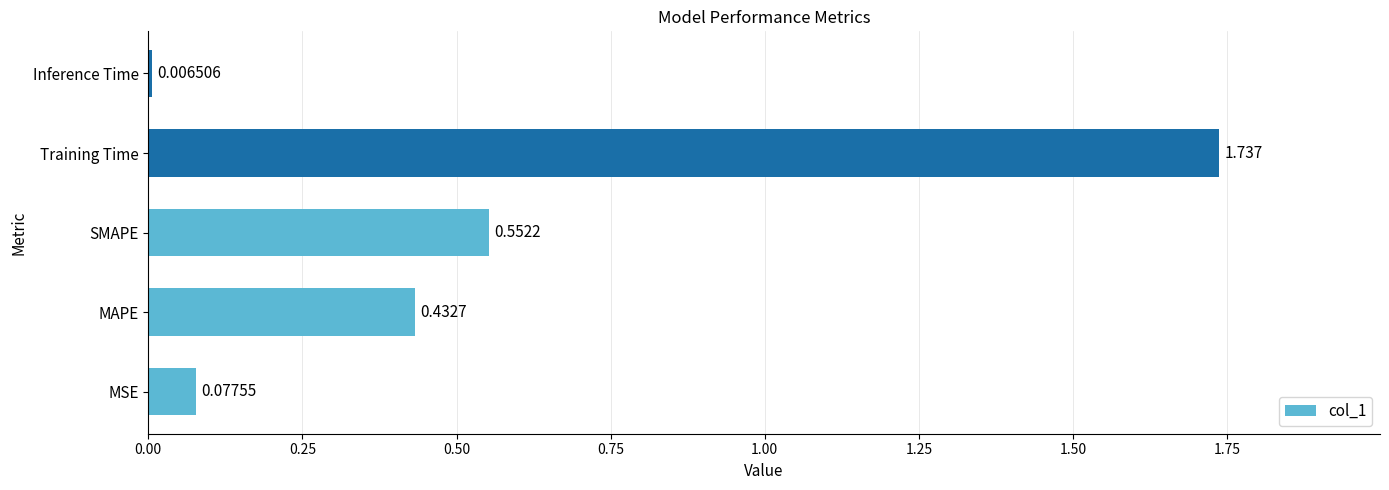

Where is the data nearest to the value 0?

Inference Time